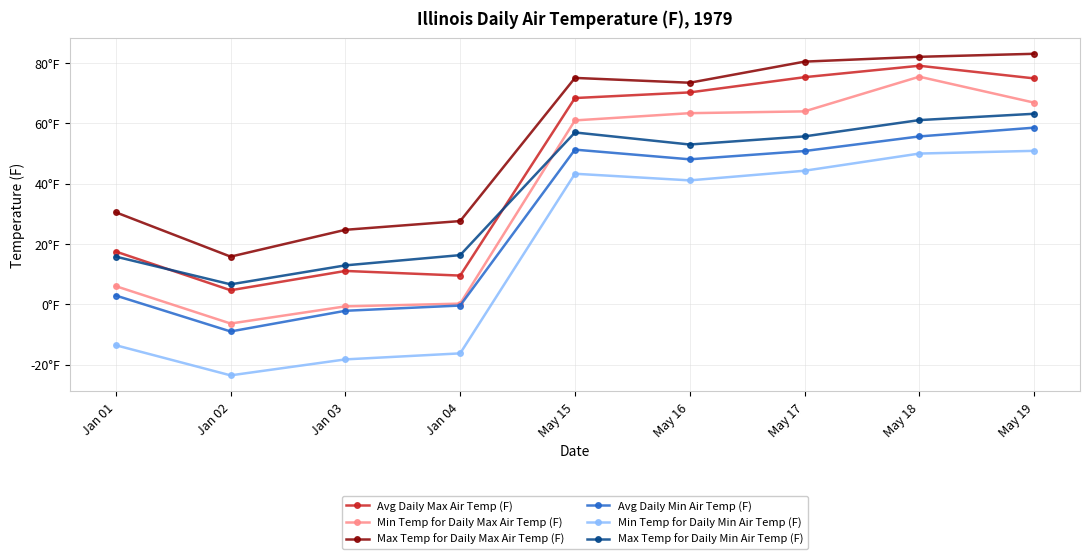

At which category does Avg Daily Min Air Temp (F) reach its first local peak?

May 15